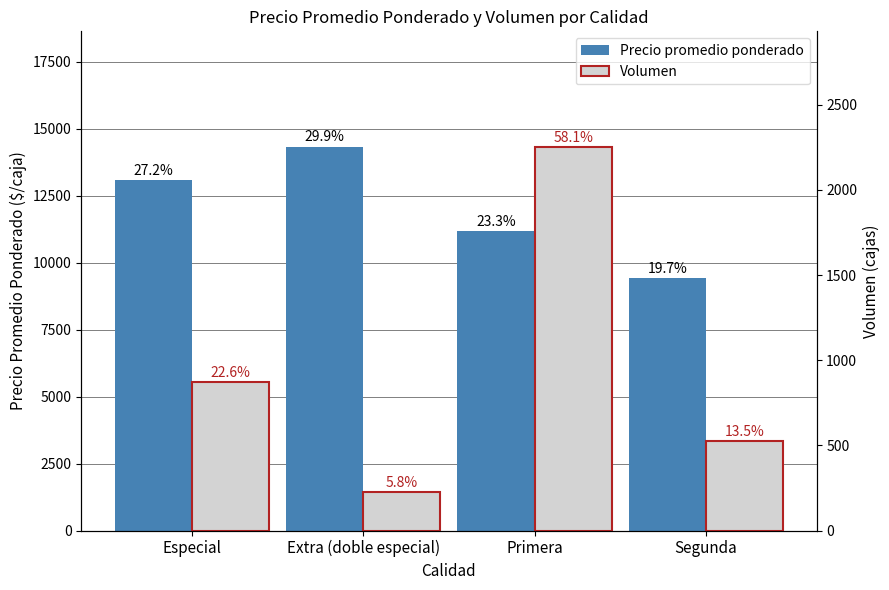

What is the sum of the Volumen values at Especial and Segunda?

1400